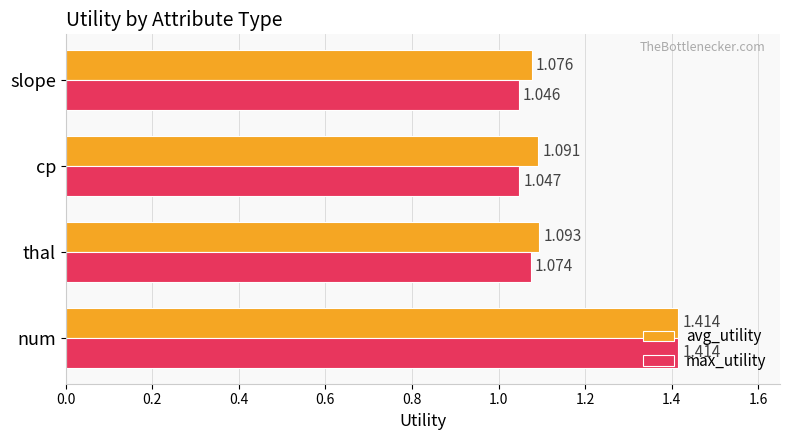

Which series changed the most between num and slope?

max_utility